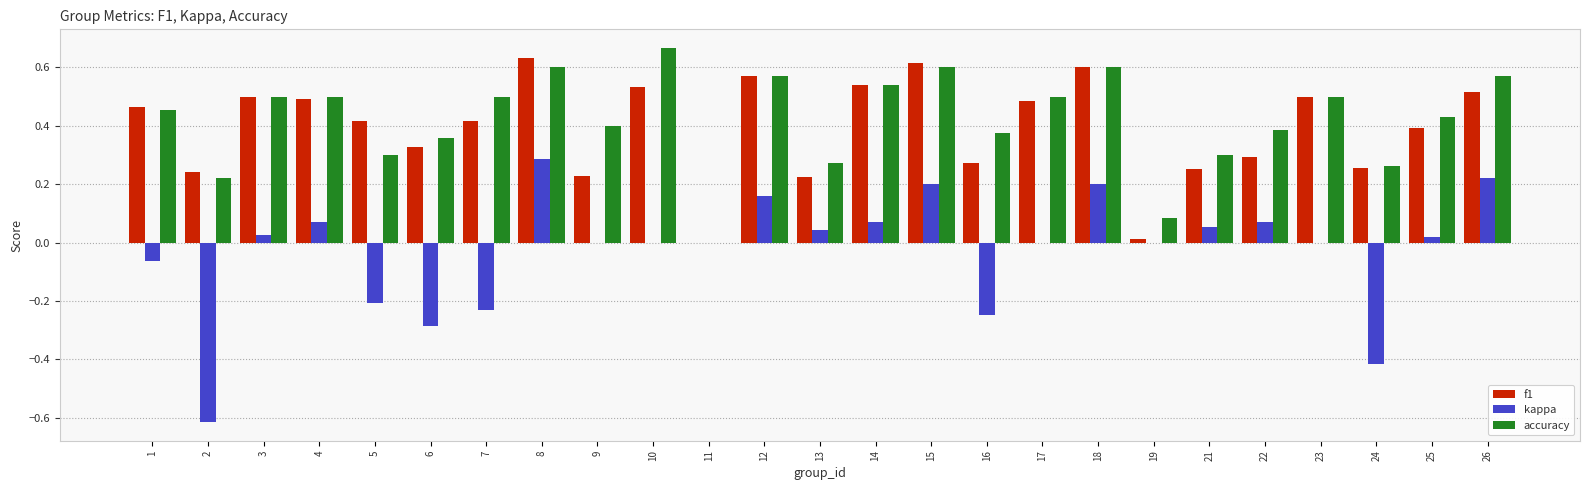

What is the sum of the f1 values at 10 and 17?

1.0